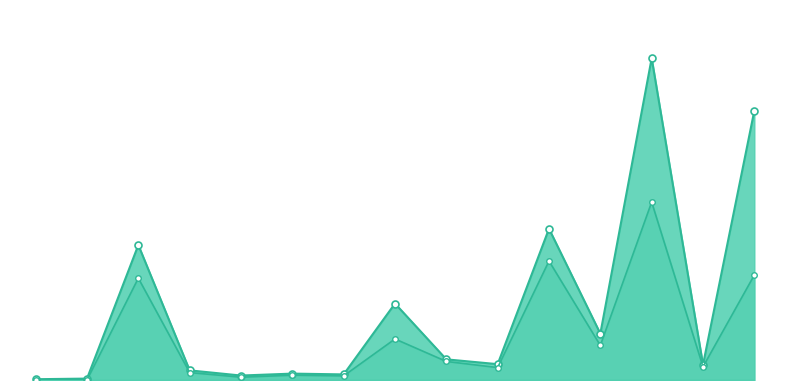

True or false: statements and missing intersect in this chart.

False